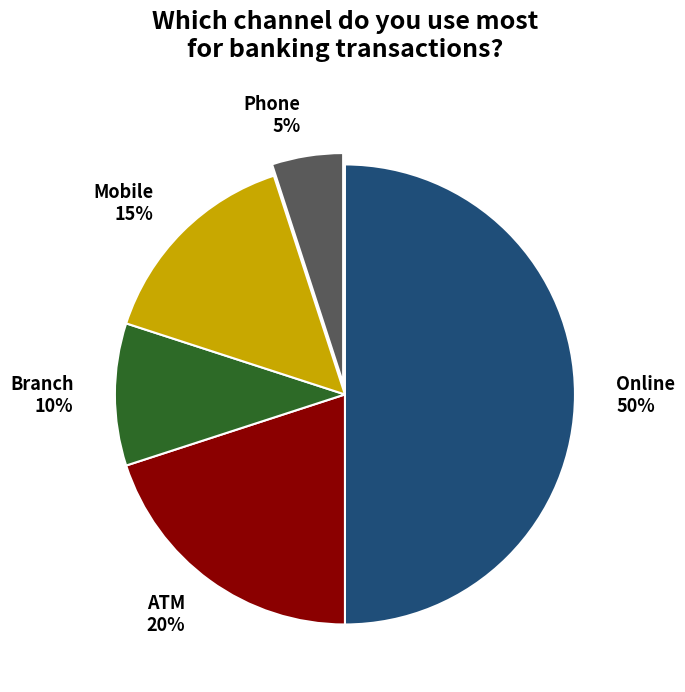

What is the ratio of the value at ATM to the value at Mobile?

1.3